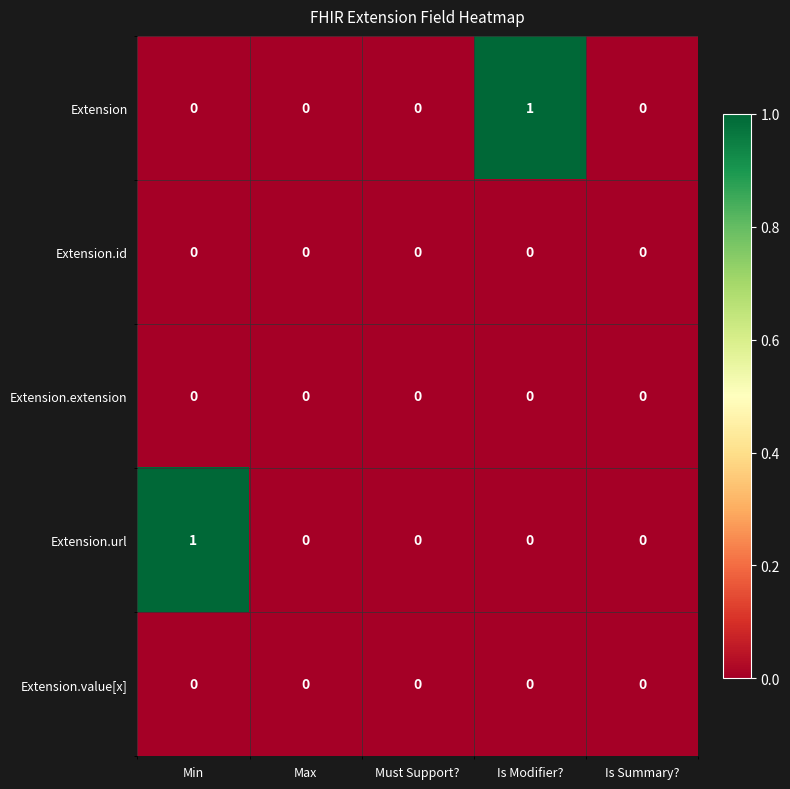

Between Max and Is Modifier?, which series saw the biggest shift?

Extension